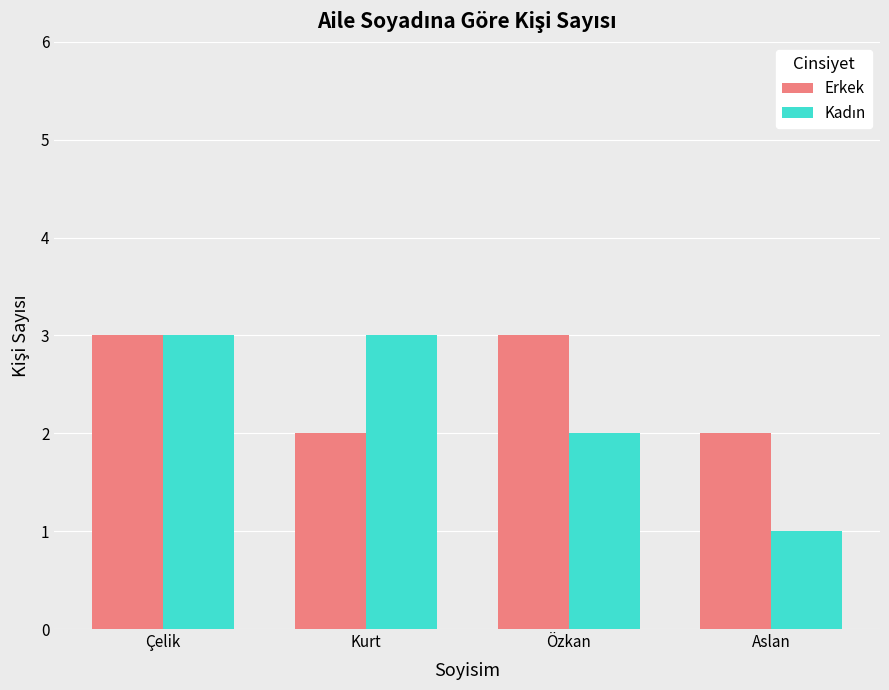

What is the total value across all series at Çelik?

6